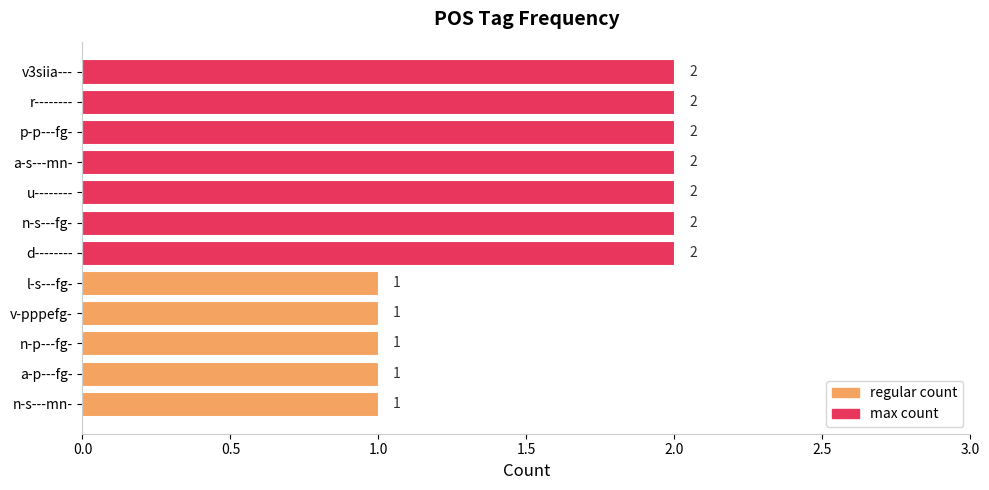

Count the values in the range 1 to 2.

12